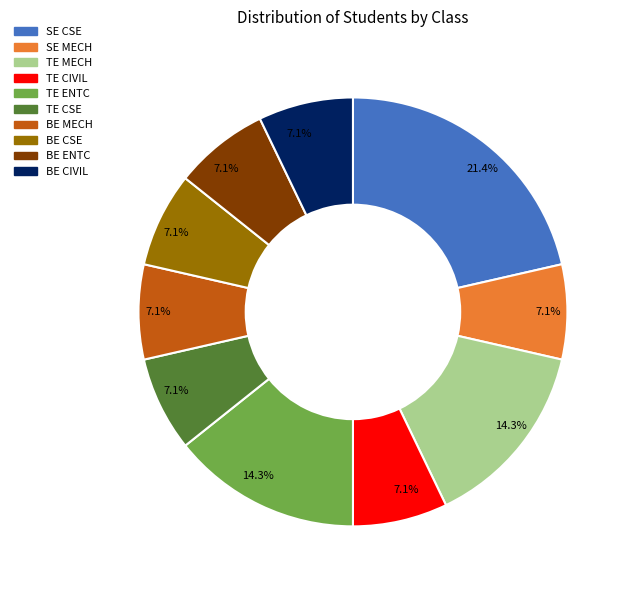

Is there a majority slice in this chart?

No